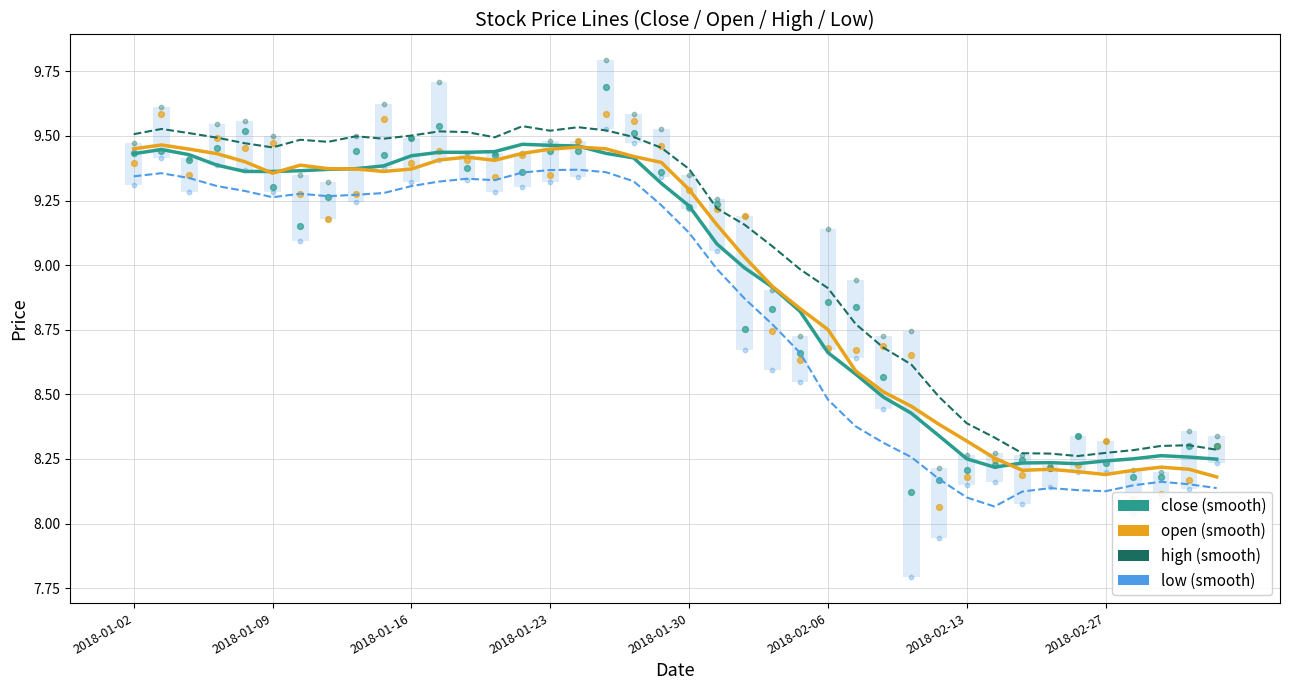

What are all the series names shown in the legend?

close, open, high, low